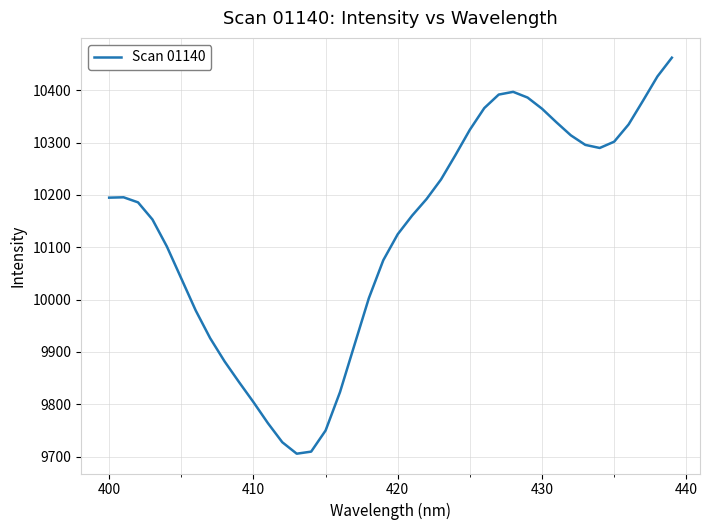

What is the maximum value shown in the chart?

10462.0